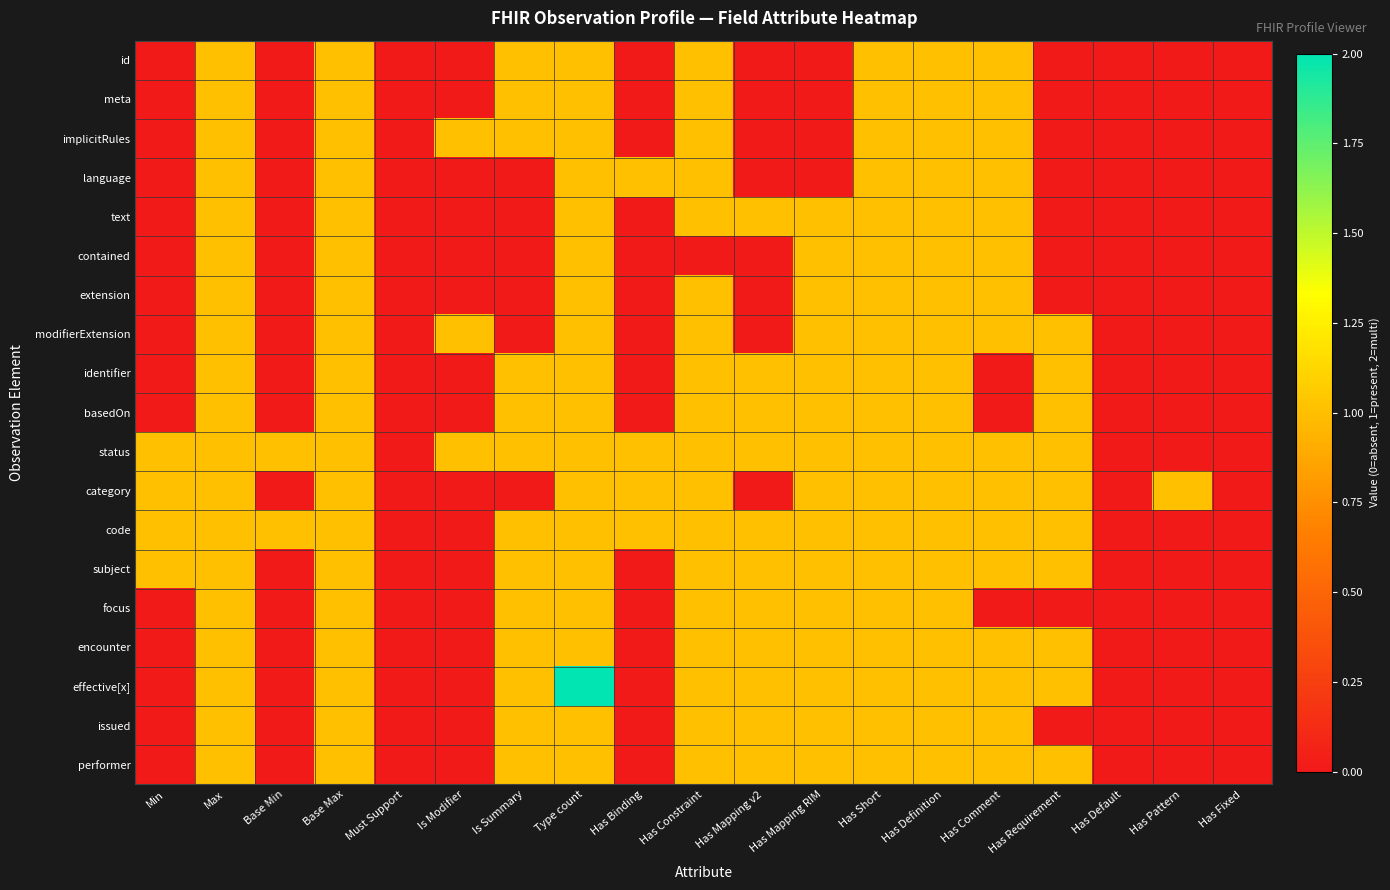

Reading left to right, transcribe all the data shown in this chart.

id: Min=0	Max=1	Base Min=0	Base Max=1	Must Support=0	Is Modifier=0	Is Summary=1	Type count=1	Has Binding=0	Has Constraint=1	Has Mapping v2=0	Has Mapping RIM=0	Has Short=1	Has Definition=1	Has Comment=1	Has Requirement=0	Has Default=0	Has Pattern=0	Has Fixed=0
meta: Min=0	Max=1	Base Min=0	Base Max=1	Must Support=0	Is Modifier=0	Is Summary=1	Type count=1	Has Binding=0	Has Constraint=1	Has Mapping v2=0	Has Mapping RIM=0	Has Short=1	Has Definition=1	Has Comment=1	Has Requirement=0	Has Default=0	Has Pattern=0	Has Fixed=0
implicitRules: Min=0	Max=1	Base Min=0	Base Max=1	Must Support=0	Is Modifier=1	Is Summary=1	Type count=1	Has Binding=0	Has Constraint=1	Has Mapping v2=0	Has Mapping RIM=0	Has Short=1	Has Definition=1	Has Comment=1	Has Requirement=0	Has Default=0	Has Pattern=0	Has Fixed=0
language: Min=0	Max=1	Base Min=0	Base Max=1	Must Support=0	Is Modifier=0	Is Summary=0	Type count=1	Has Binding=1	Has Constraint=1	Has Mapping v2=0	Has Mapping RIM=0	Has Short=1	Has Definition=1	Has Comment=1	Has Requirement=0	Has Default=0	Has Pattern=0	Has Fixed=0
text: Min=0	Max=1	Base Min=0	Base Max=1	Must Support=0	Is Modifier=0	Is Summary=0	Type count=1	Has Binding=0	Has Constraint=1	Has Mapping v2=1	Has Mapping RIM=1	Has Short=1	Has Definition=1	Has Comment=1	Has Requirement=0	Has Default=0	Has Pattern=0	Has Fixed=0
contained: Min=0	Max=1	Base Min=0	Base Max=1	Must Support=0	Is Modifier=0	Is Summary=0	Type count=1	Has Binding=0	Has Constraint=0	Has Mapping v2=0	Has Mapping RIM=1	Has Short=1	Has Definition=1	Has Comment=1	Has Requirement=0	Has Default=0	Has Pattern=0	Has Fixed=0
extension: Min=0	Max=1	Base Min=0	Base Max=1	Must Support=0	Is Modifier=0	Is Summary=0	Type count=1	Has Binding=0	Has Constraint=1	Has Mapping v2=0	Has Mapping RIM=1	Has Short=1	Has Definition=1	Has Comment=1	Has Requirement=0	Has Default=0	Has Pattern=0	Has Fixed=0
modifierExtension: Min=0	Max=1	Base Min=0	Base Max=1	Must Support=0	Is Modifier=1	Is Summary=0	Type count=1	Has Binding=0	Has Constraint=1	Has Mapping v2=0	Has Mapping RIM=1	Has Short=1	Has Definition=1	Has Comment=1	Has Requirement=1	Has Default=0	Has Pattern=0	Has Fixed=0
identifier: Min=0	Max=1	Base Min=0	Base Max=1	Must Support=0	Is Modifier=0	Is Summary=1	Type count=1	Has Binding=0	Has Constraint=1	Has Mapping v2=1	Has Mapping RIM=1	Has Short=1	Has Definition=1	Has Comment=0	Has Requirement=1	Has Default=0	Has Pattern=0	Has Fixed=0
basedOn: Min=0	Max=1	Base Min=0	Base Max=1	Must Support=0	Is Modifier=0	Is Summary=1	Type count=1	Has Binding=0	Has Constraint=1	Has Mapping v2=1	Has Mapping RIM=1	Has Short=1	Has Definition=1	Has Comment=0	Has Requirement=1	Has Default=0	Has Pattern=0	Has Fixed=0
status: Min=1	Max=1	Base Min=1	Base Max=1	Must Support=0	Is Modifier=1	Is Summary=1	Type count=1	Has Binding=1	Has Constraint=1	Has Mapping v2=1	Has Mapping RIM=1	Has Short=1	Has Definition=1	Has Comment=1	Has Requirement=1	Has Default=0	Has Pattern=0	Has Fixed=0
category: Min=1	Max=1	Base Min=0	Base Max=1	Must Support=0	Is Modifier=0	Is Summary=0	Type count=1	Has Binding=1	Has Constraint=1	Has Mapping v2=0	Has Mapping RIM=1	Has Short=1	Has Definition=1	Has Comment=1	Has Requirement=1	Has Default=0	Has Pattern=1	Has Fixed=0
code: Min=1	Max=1	Base Min=1	Base Max=1	Must Support=0	Is Modifier=0	Is Summary=1	Type count=1	Has Binding=1	Has Constraint=1	Has Mapping v2=1	Has Mapping RIM=1	Has Short=1	Has Definition=1	Has Comment=1	Has Requirement=1	Has Default=0	Has Pattern=0	Has Fixed=0
subject: Min=1	Max=1	Base Min=0	Base Max=1	Must Support=0	Is Modifier=0	Is Summary=1	Type count=1	Has Binding=0	Has Constraint=1	Has Mapping v2=1	Has Mapping RIM=1	Has Short=1	Has Definition=1	Has Comment=1	Has Requirement=1	Has Default=0	Has Pattern=0	Has Fixed=0
focus: Min=0	Max=1	Base Min=0	Base Max=1	Must Support=0	Is Modifier=0	Is Summary=1	Type count=1	Has Binding=0	Has Constraint=1	Has Mapping v2=1	Has Mapping RIM=1	Has Short=1	Has Definition=1	Has Comment=0	Has Requirement=0	Has Default=0	Has Pattern=0	Has Fixed=0
encounter: Min=0	Max=1	Base Min=0	Base Max=1	Must Support=0	Is Modifier=0	Is Summary=1	Type count=1	Has Binding=0	Has Constraint=1	Has Mapping v2=1	Has Mapping RIM=1	Has Short=1	Has Definition=1	Has Comment=1	Has Requirement=1	Has Default=0	Has Pattern=0	Has Fixed=0
effective[x]: Min=0	Max=1	Base Min=0	Base Max=1	Must Support=0	Is Modifier=0	Is Summary=1	Type count=2	Has Binding=0	Has Constraint=1	Has Mapping v2=1	Has Mapping RIM=1	Has Short=1	Has Definition=1	Has Comment=1	Has Requirement=1	Has Default=0	Has Pattern=0	Has Fixed=0
issued: Min=0	Max=1	Base Min=0	Base Max=1	Must Support=0	Is Modifier=0	Is Summary=1	Type count=1	Has Binding=0	Has Constraint=1	Has Mapping v2=1	Has Mapping RIM=1	Has Short=1	Has Definition=1	Has Comment=1	Has Requirement=0	Has Default=0	Has Pattern=0	Has Fixed=0
performer: Min=0	Max=1	Base Min=0	Base Max=1	Must Support=0	Is Modifier=0	Is Summary=1	Type count=1	Has Binding=0	Has Constraint=1	Has Mapping v2=1	Has Mapping RIM=1	Has Short=1	Has Definition=1	Has Comment=1	Has Requirement=1	Has Default=0	Has Pattern=0	Has Fixed=0